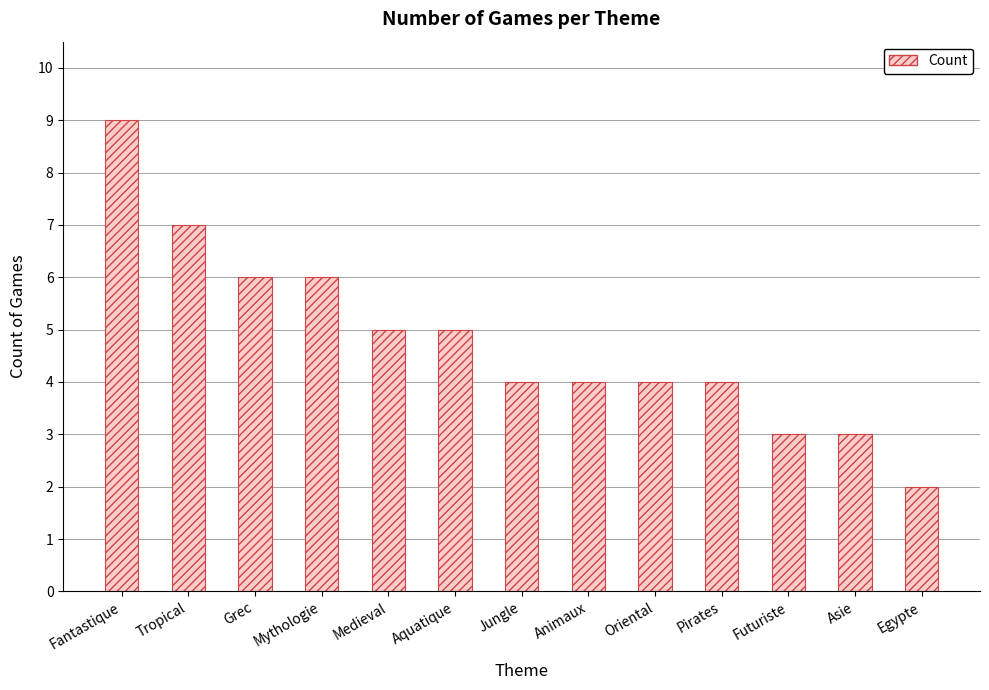

What is the label of the 3rd bar from the left?

Grec